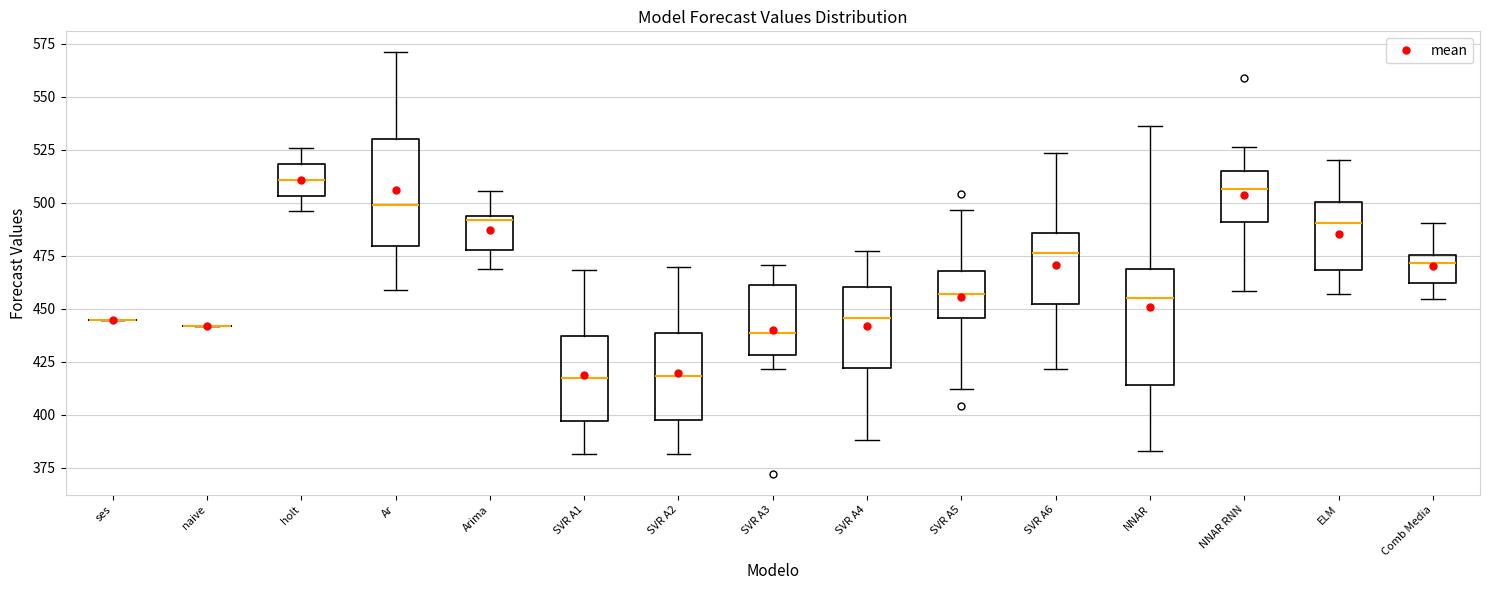

Reading left to right, transcribe this box plot: for each box, give where its median line is, the range the box spans, and where its two whiskers end, as read against the y-axis. The values are not printed on the chart, so give them approximately, as read against the axis.

ses: box collapsed to a line at 445, whiskers 445 to 445
naive: box collapsed to a line at 440, whiskers 440 to 440
holt: median 510, box 505 to 520, whiskers 495 to 525
Ar: median 500, box 480 to 530, whiskers 460 to 570
Arima: median 490, box 480 to 495, whiskers 470 to 505
SVR A1: median 420, box 395 to 435, whiskers 380 to 470
SVR A2: median 420, box 400 to 440, whiskers 380 to 470
SVR A3: median 440, box 430 to 460, whiskers 420 to 470
SVR A4: median 445, box 420 to 460, whiskers 390 to 475
SVR A5: median 455, box 445 to 470, whiskers 410 to 495
SVR A6: median 475, box 450 to 485, whiskers 420 to 525
NNAR: median 455, box 415 to 470, whiskers 385 to 535
NNAR RNN: median 505, box 490 to 515, whiskers 460 to 525
ELM: median 490, box 470 to 500, whiskers 455 to 520
Comb Media: median 470, box 460 to 475, whiskers 455 to 490